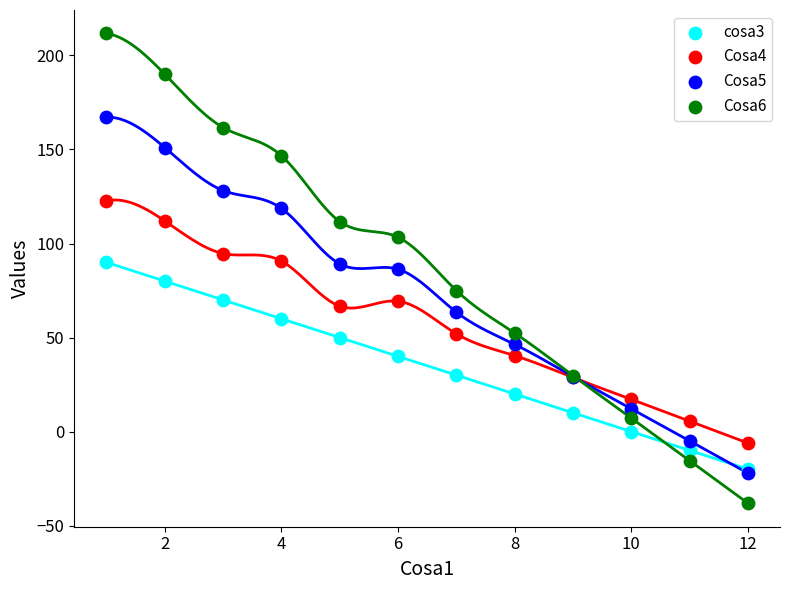

What are all the series names shown in the legend?

cosa3, Cosa4, Cosa5, Cosa6